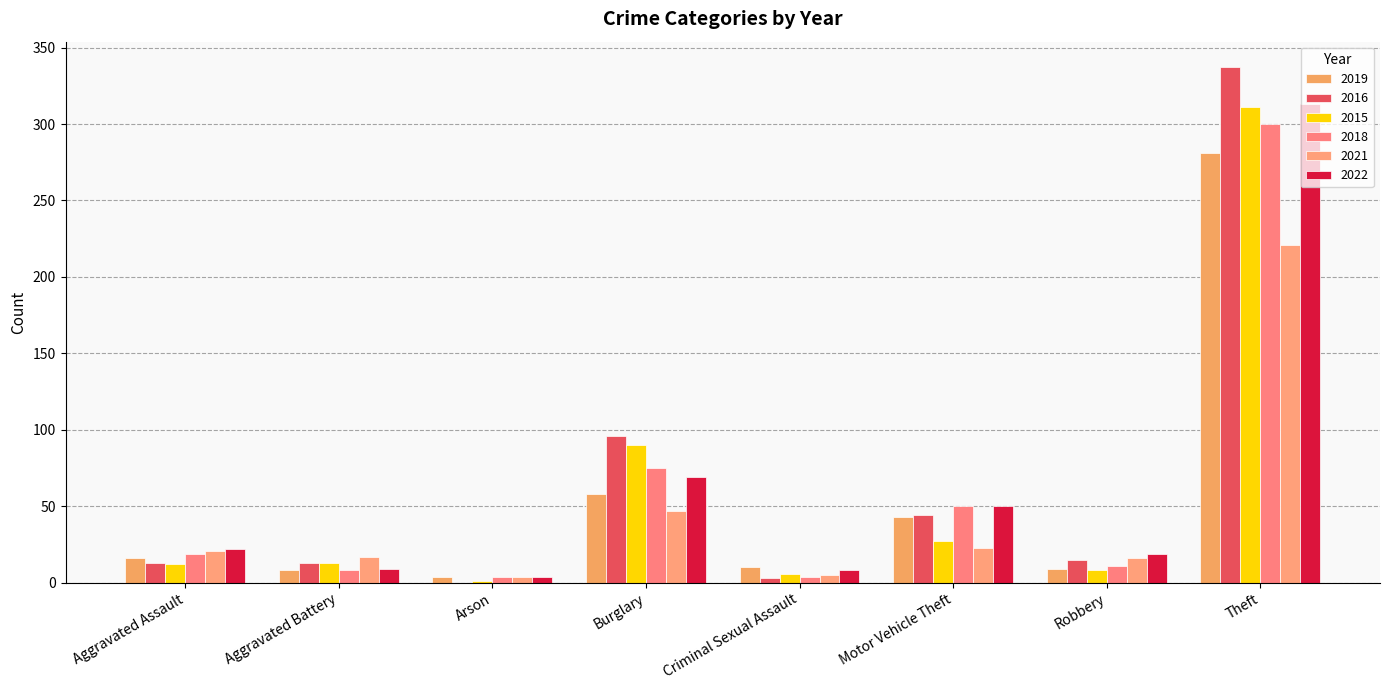

What is the difference between the 2016 values at Aggravated Battery and Criminal Sexual Assault?

10